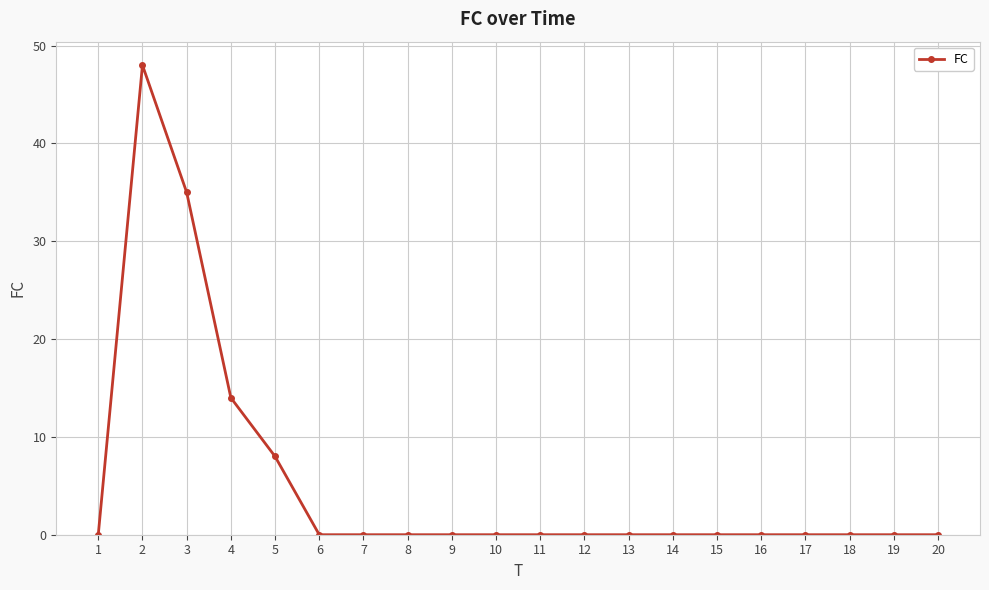

How many distinct data groups are displayed?

1